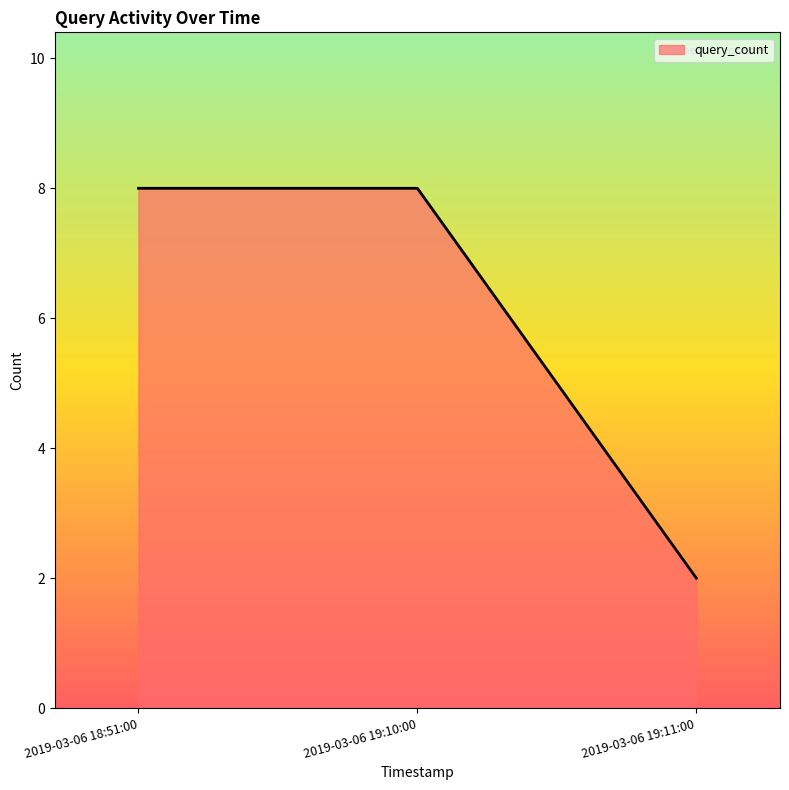

What value does the data have at 2019-03-06 18:51:00?

8